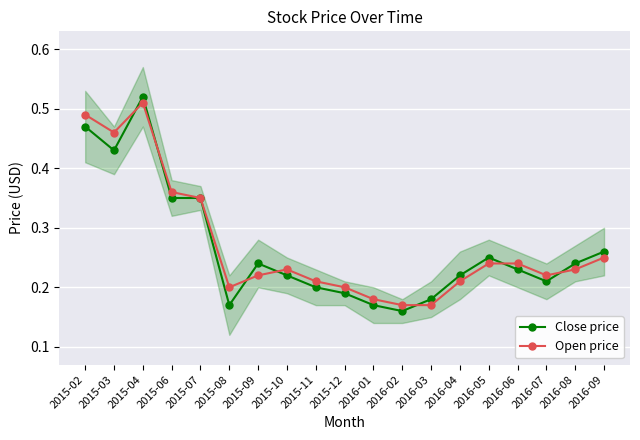

How many times do Open price and Close price cross each other?

7